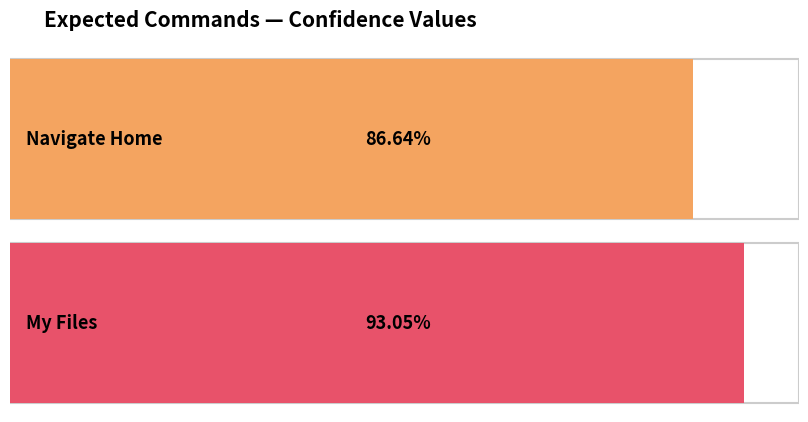

Which label corresponds to the smallest value in the chart?

Navigate Home